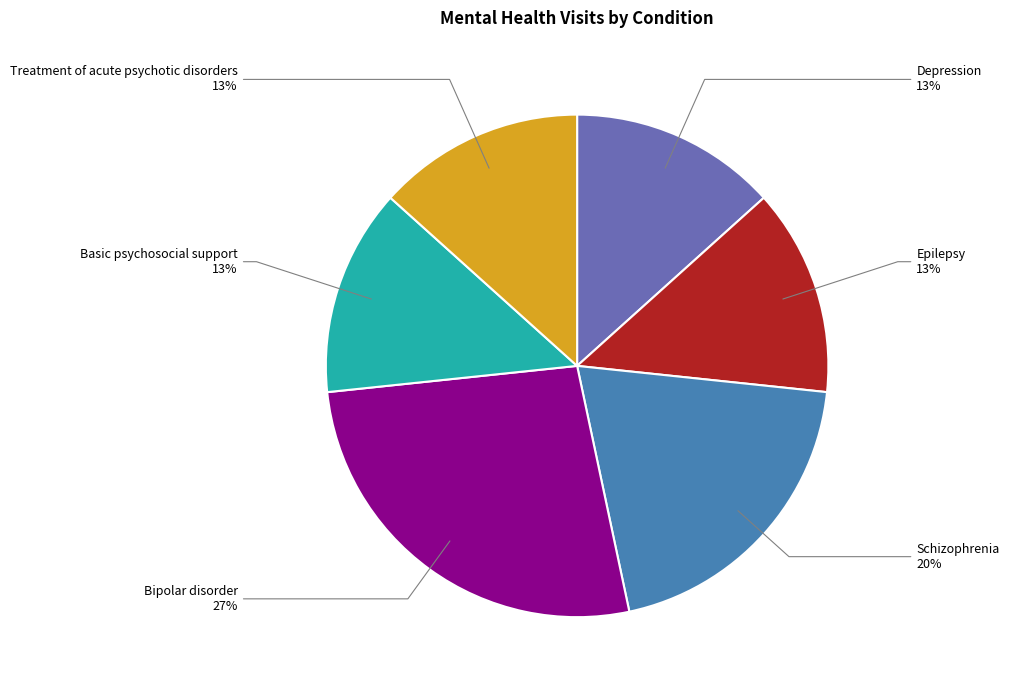

Do Basic psychosocial support and Depression together represent more than half of the pie?

No